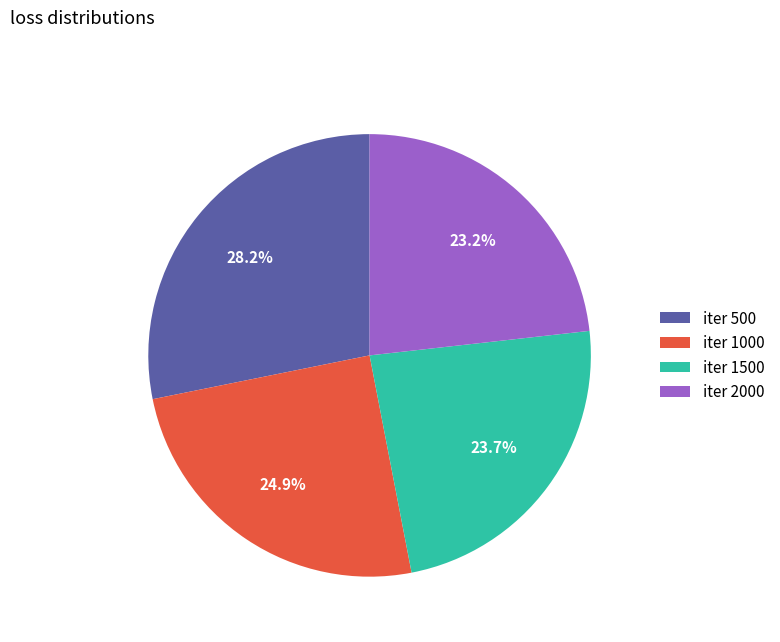

Is there a majority slice in this chart?

No